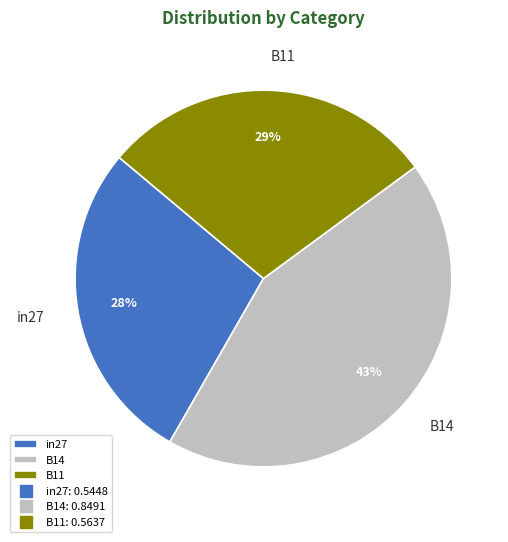

To the nearest percent, what is the combined percentage of in27 and B11?

57%